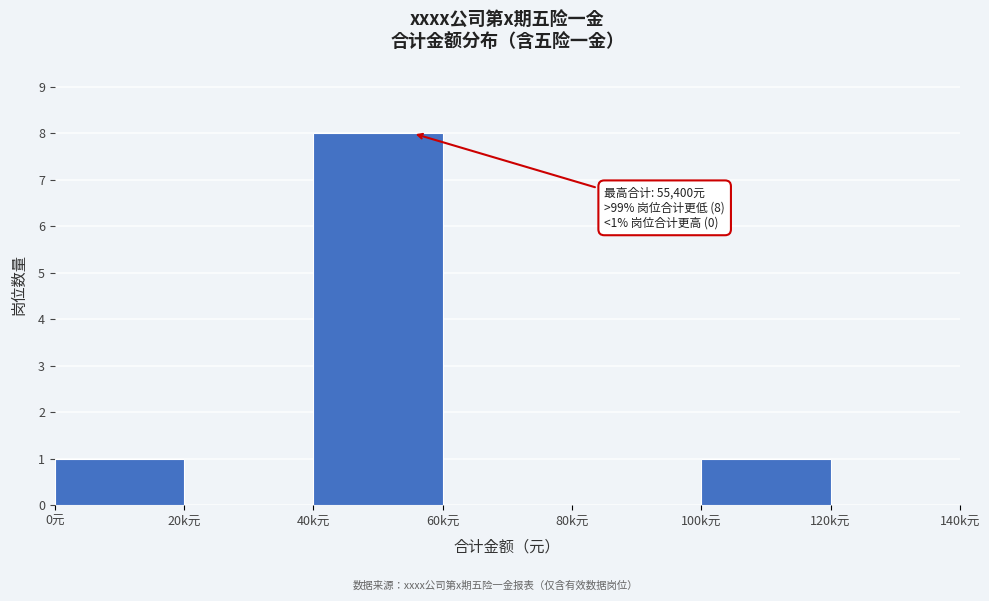

Reading left to right, extract all data points from this chart.

0元=1	20k元=0	40k元=8	60k元=0	80k元=0	100k元=1	120k元=0